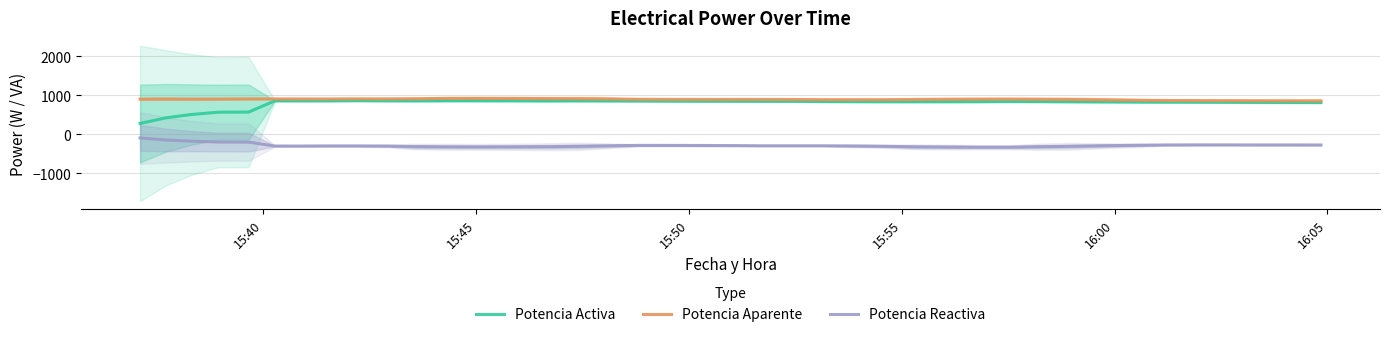

How many lines are shown in the chart?

3